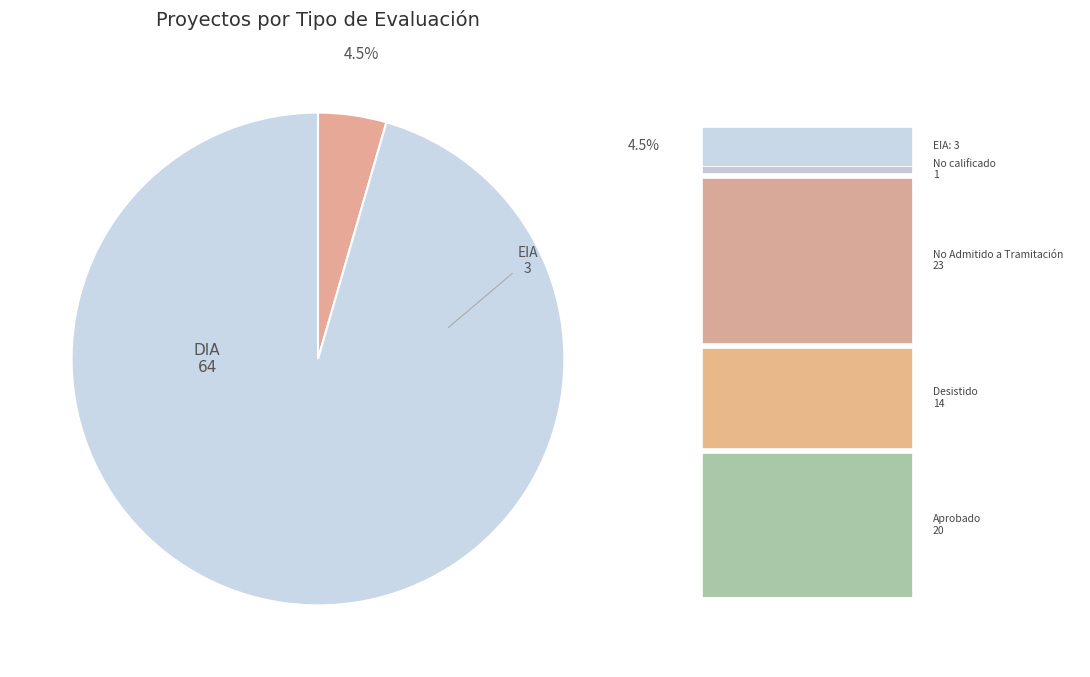

Is there a majority slice in this chart?

Yes